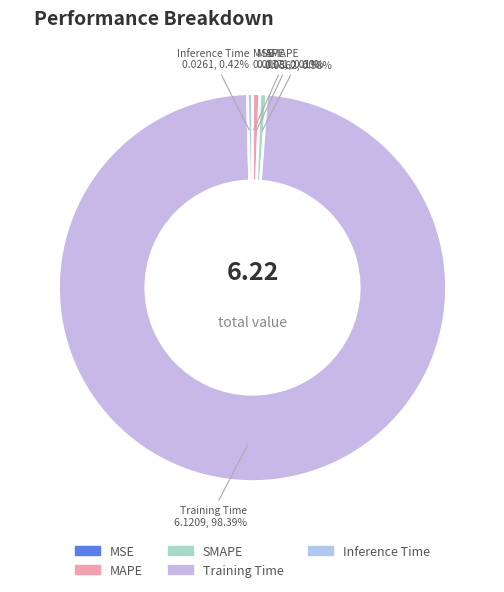

To the nearest percent, what is the difference between the Training Time and Inference Time slice percentages?

98%